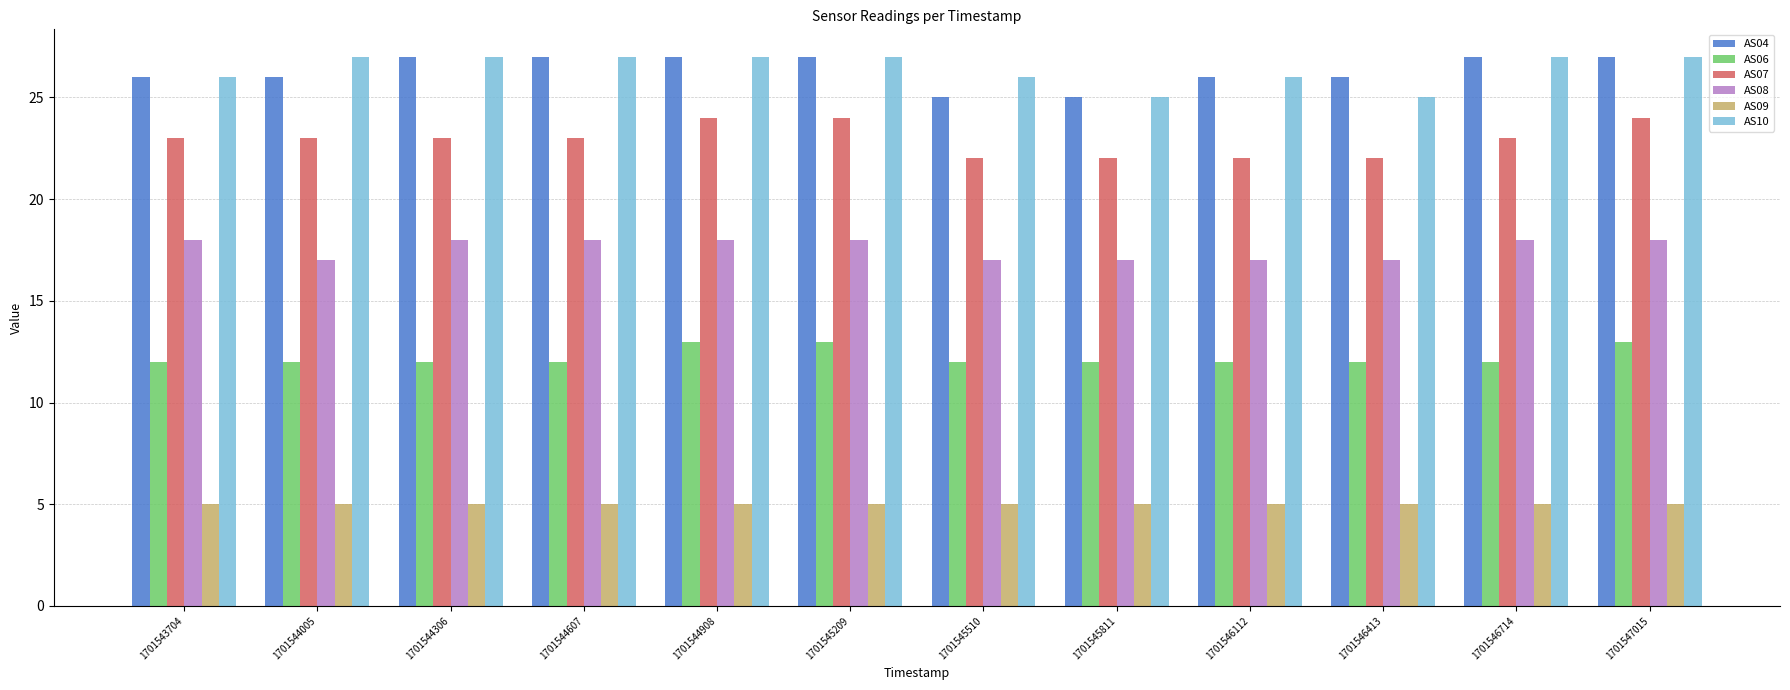

How many bars are there in each group?

6